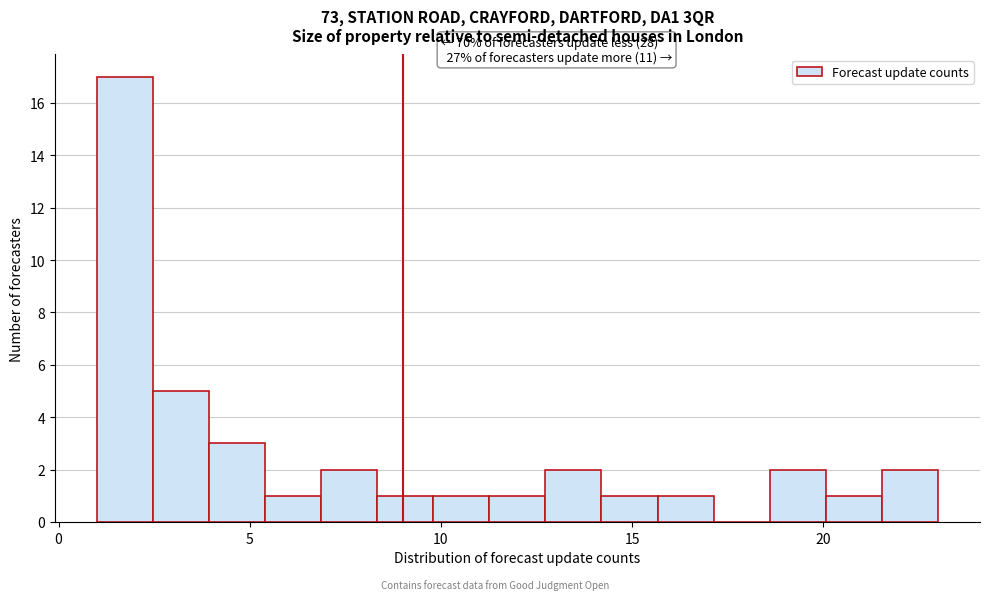

Read against the x-axis, roughly where is the centre of the tallest bar?

1.5